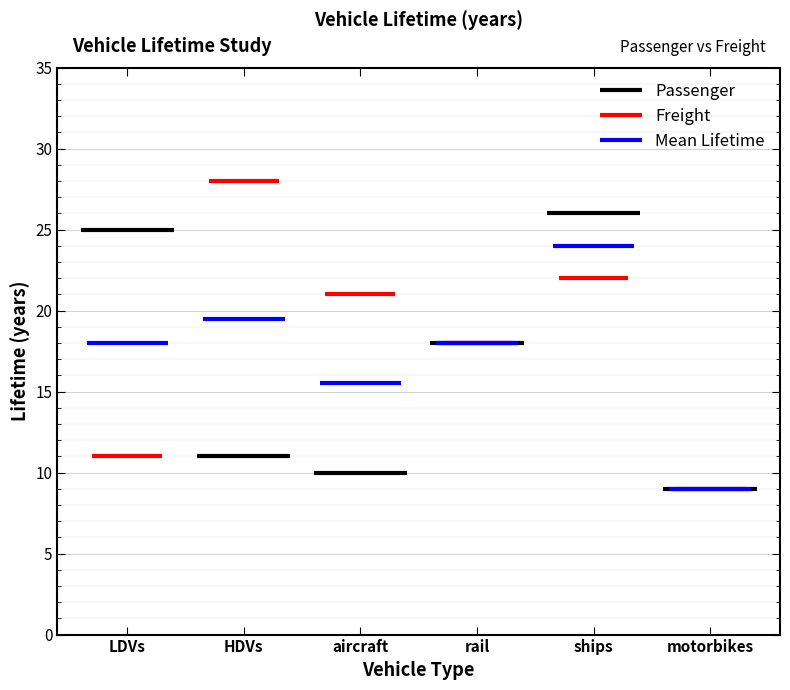

True or false: Freight has a value of 13 at motorbikes.

False